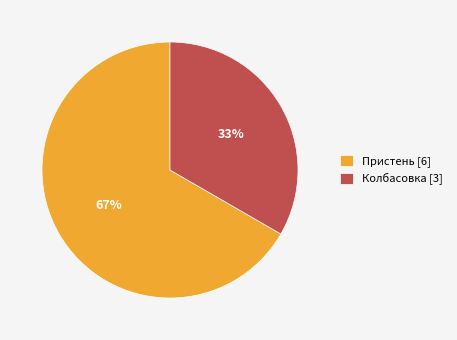

Which slice represents more than half of the pie?

Пристень